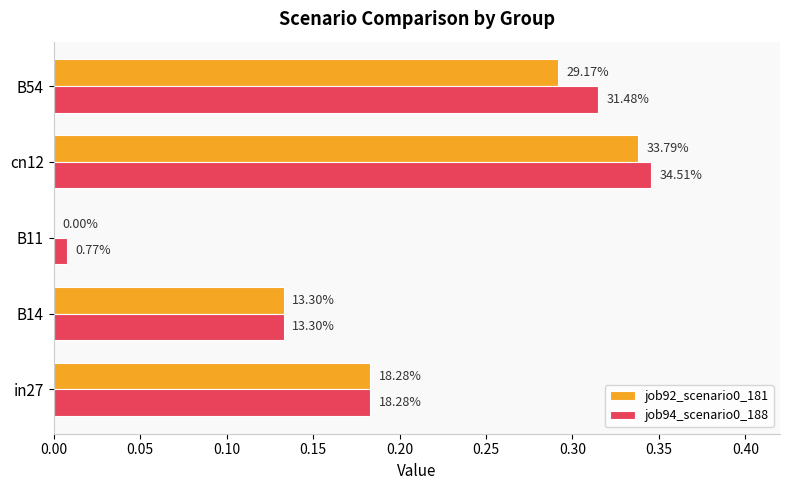

Which series has the largest total across all categories?

job94_scenario0_188